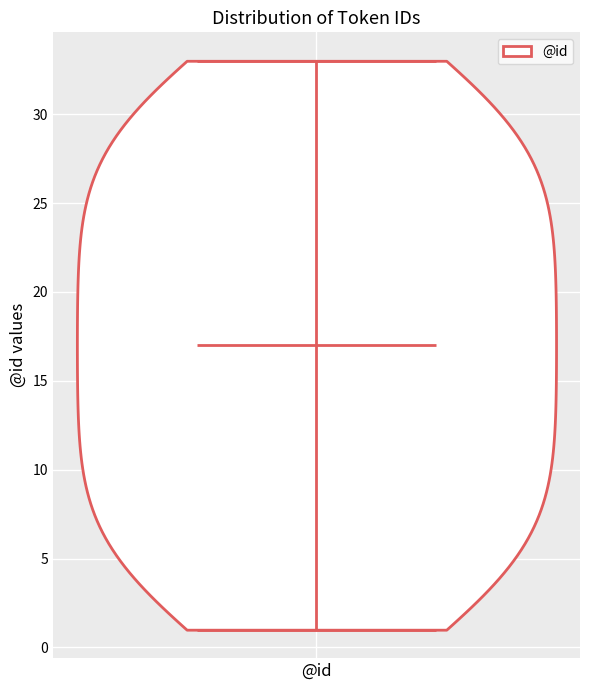

What is the highest point the violin for @id reaches on the y-axis? The values are not printed on the chart, so give them approximately, as read against the axis.

33